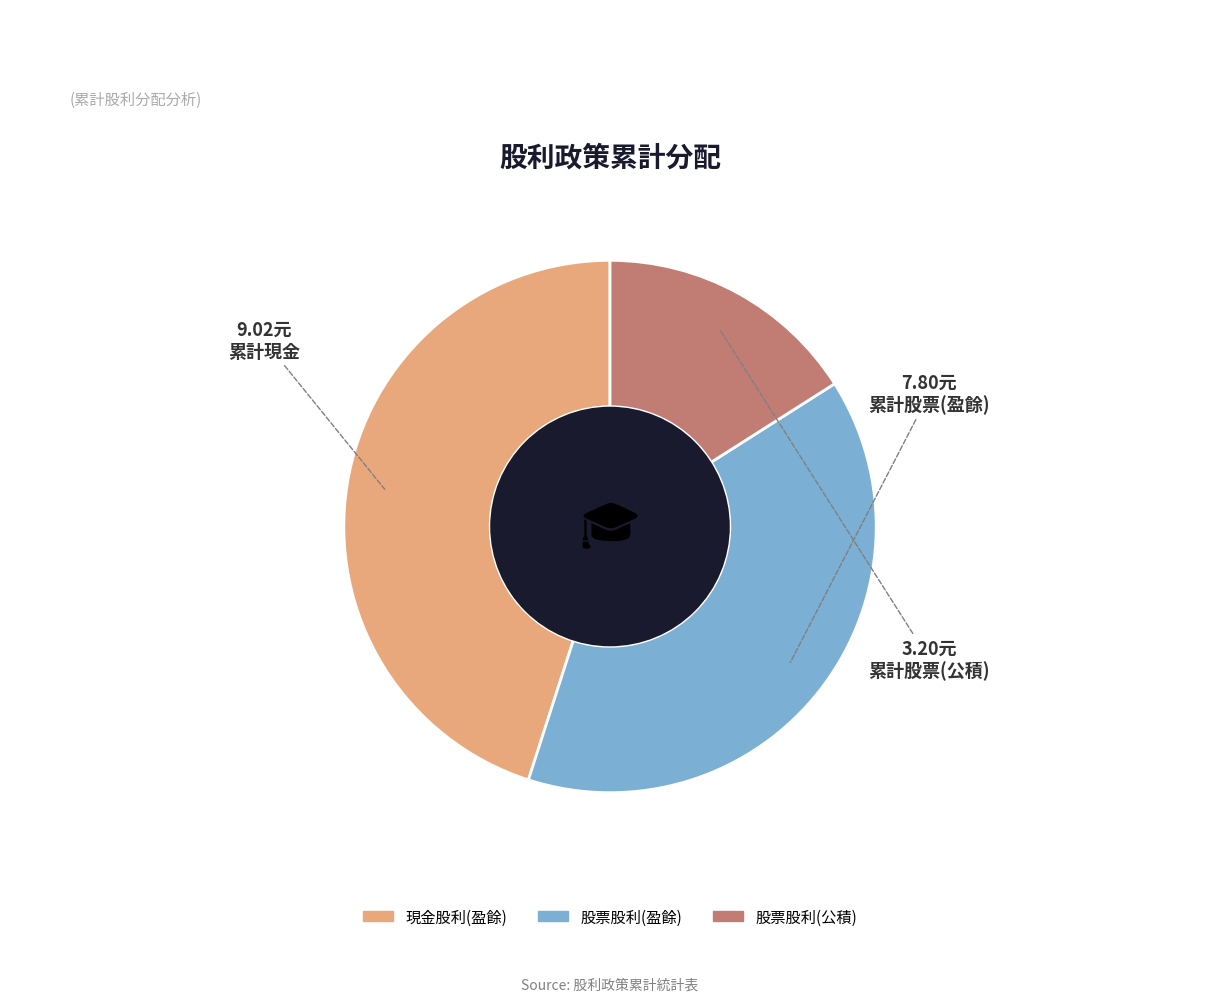

Is there a majority slice in this chart?

No